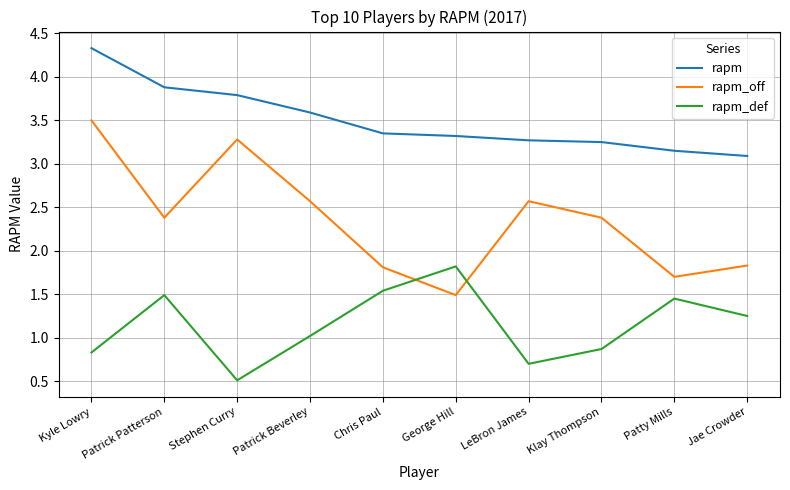

What is the difference between the second highest and second lowest values in the rapm series?

0.7